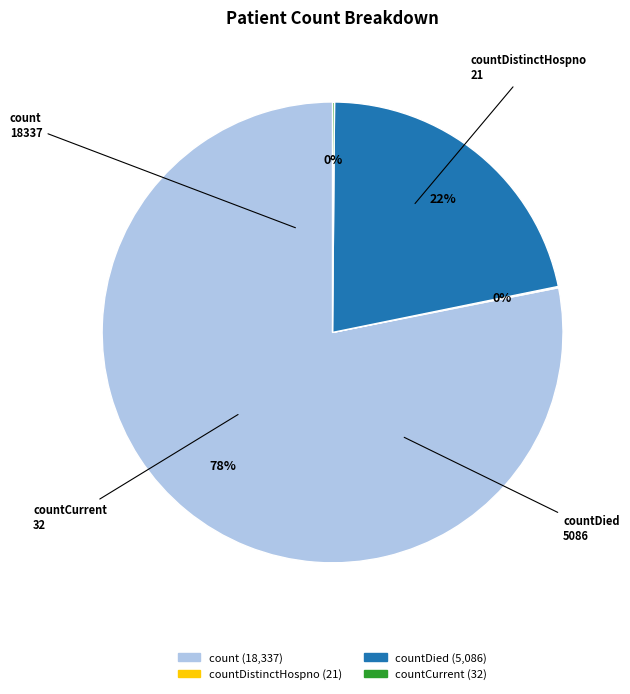

To the nearest percent, what is the difference between the largest and smallest slice percentages?

78%